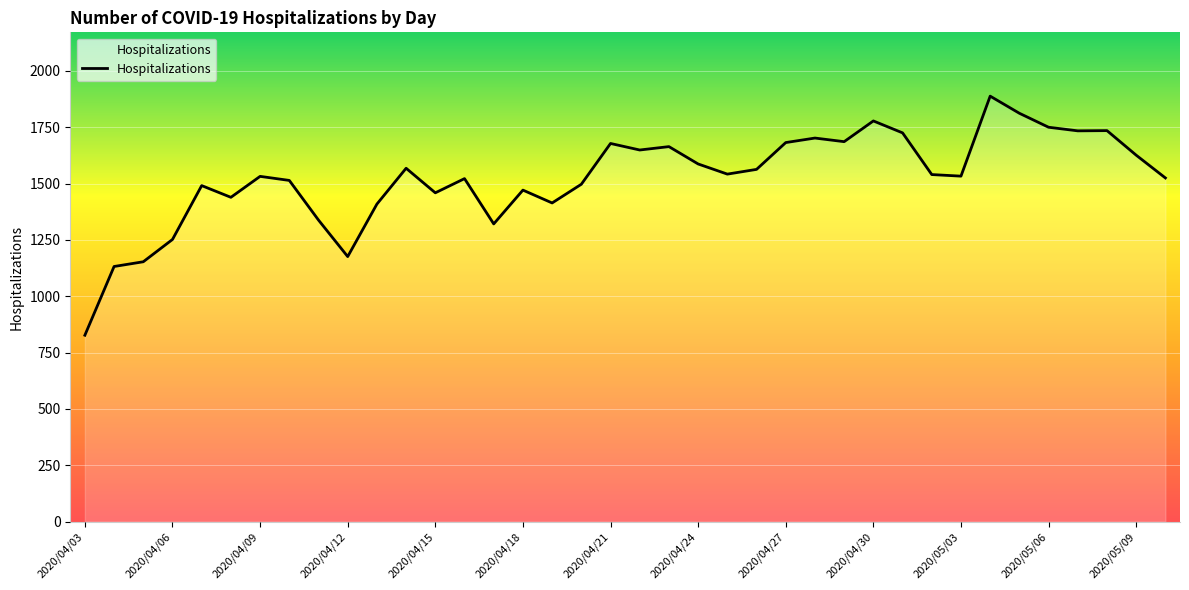

What is the greatest value displayed?

1888